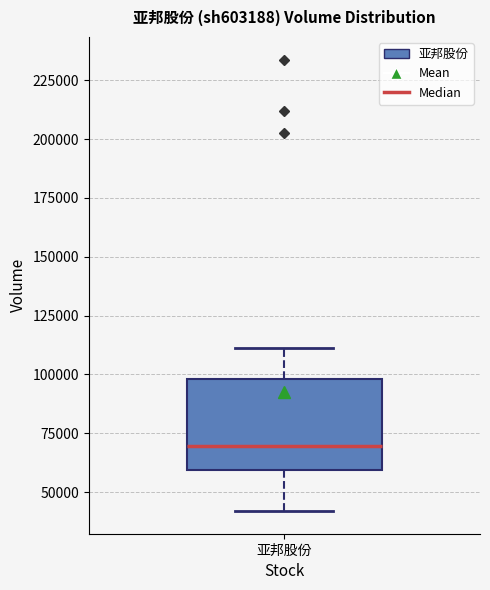

Transcribe this box plot: give where the median line is, the range the box spans, and where the two whiskers end, as read against the y-axis. The values are not printed on the chart, so give them approximately, as read against the axis.

median 70000, box 60000 to 100000, whiskers 40000 to 110000